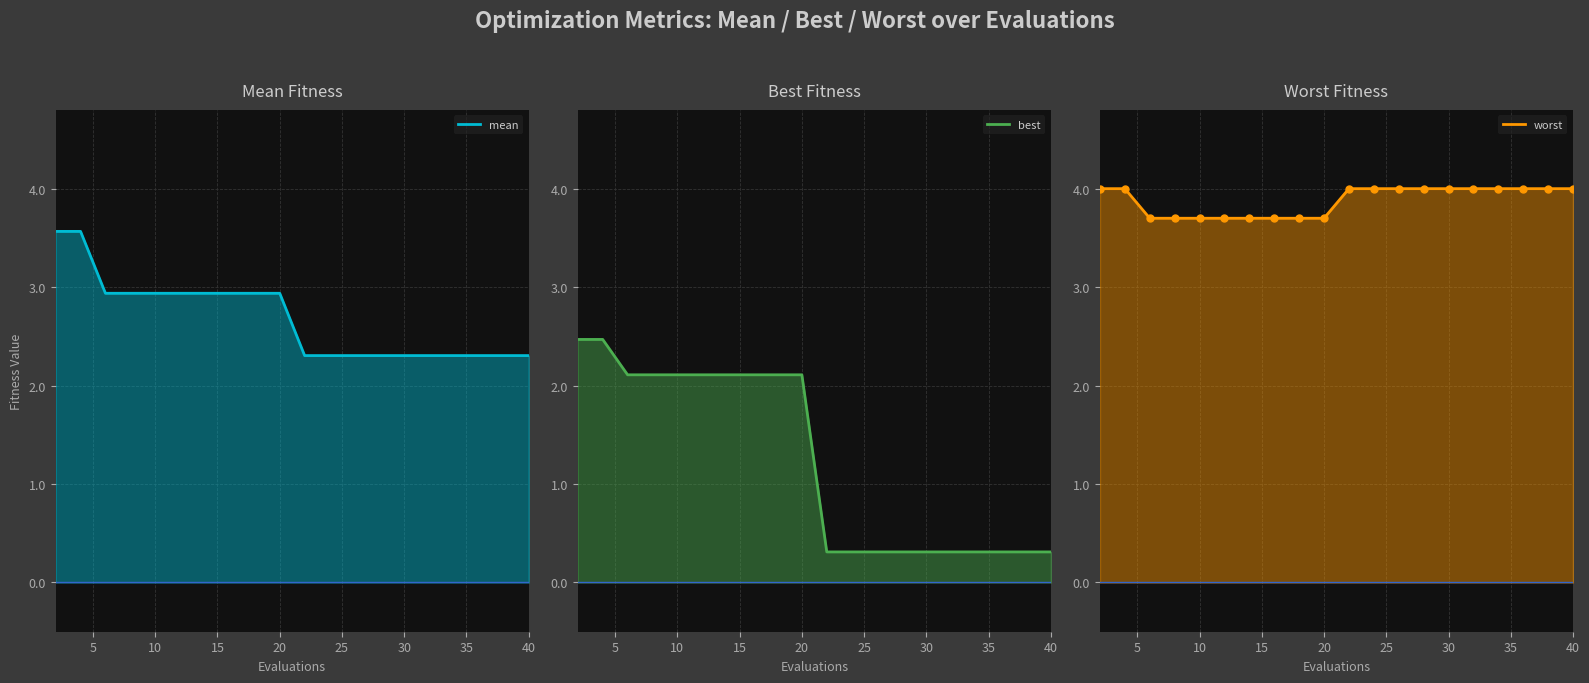

True or false: best (line) has more than 1 points higher than both neighbors.

False